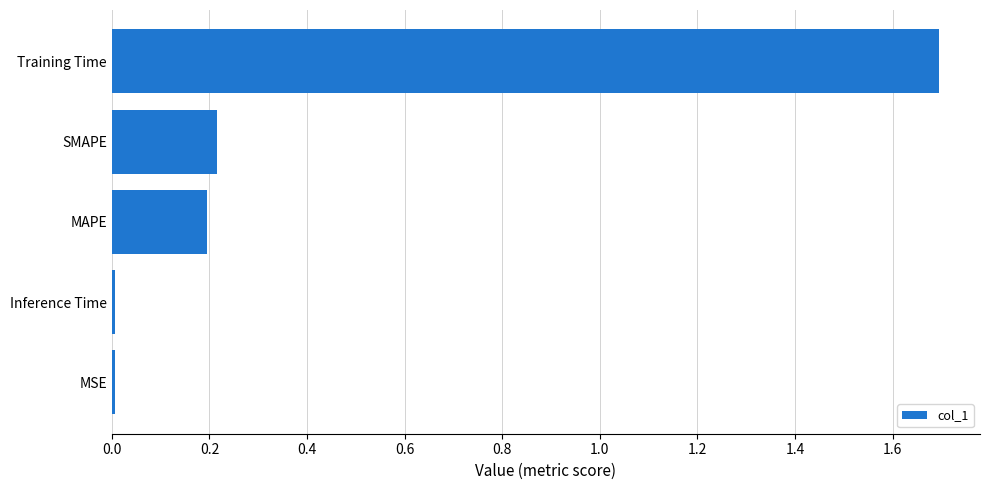

What is the average value?

0.4